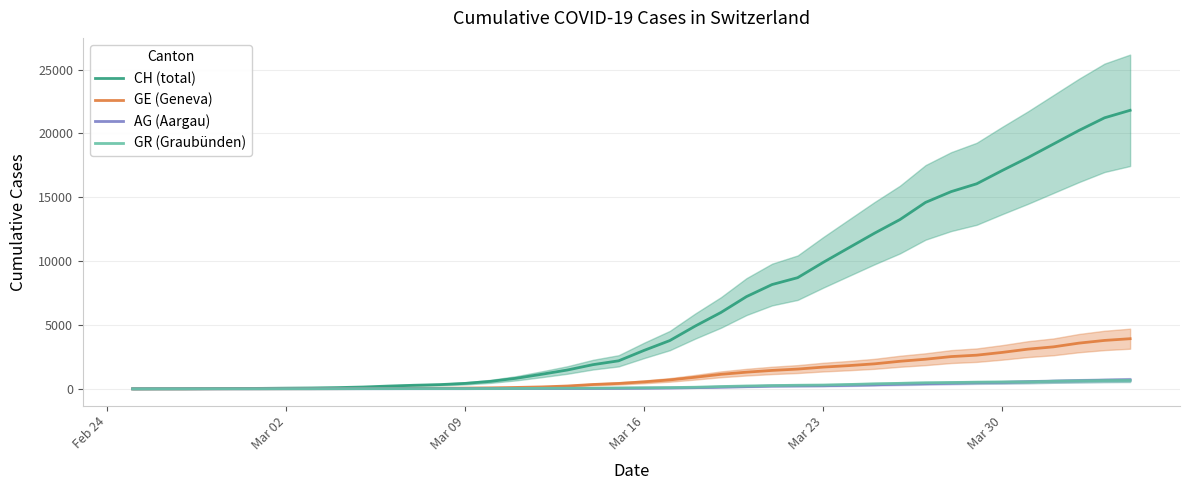

How many data points in GE (Geneva) are less than 549?

20